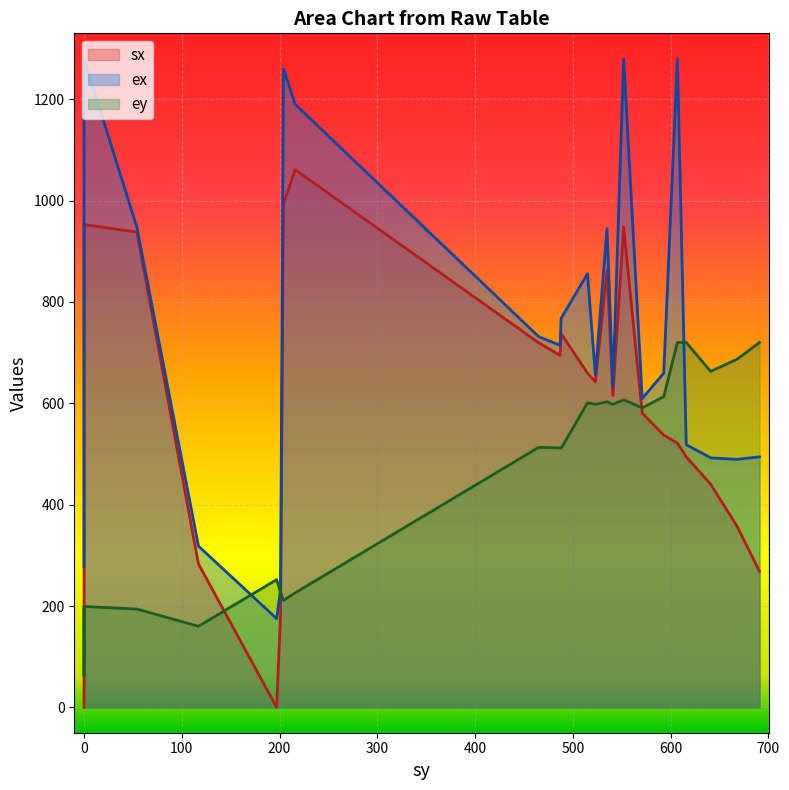

What is the sum of all sx values?

14133.0